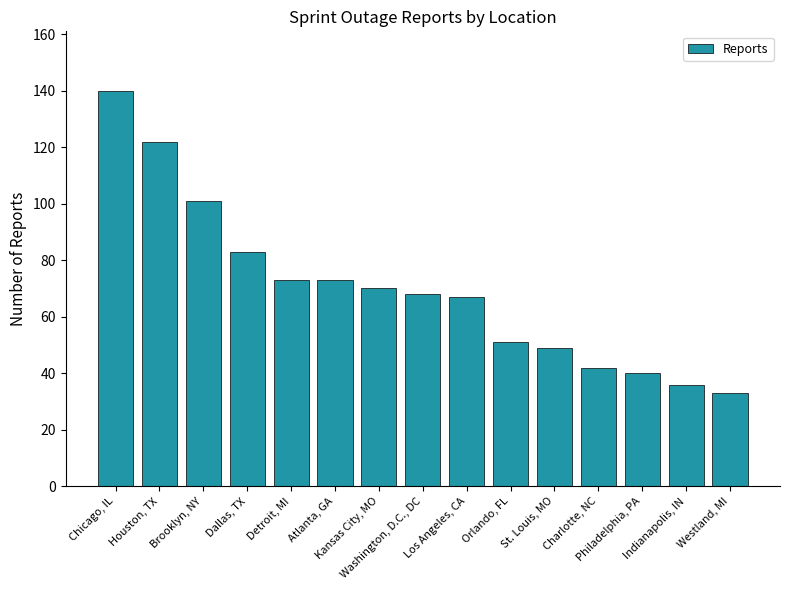

What is the value of the 8th bar from the left?

68